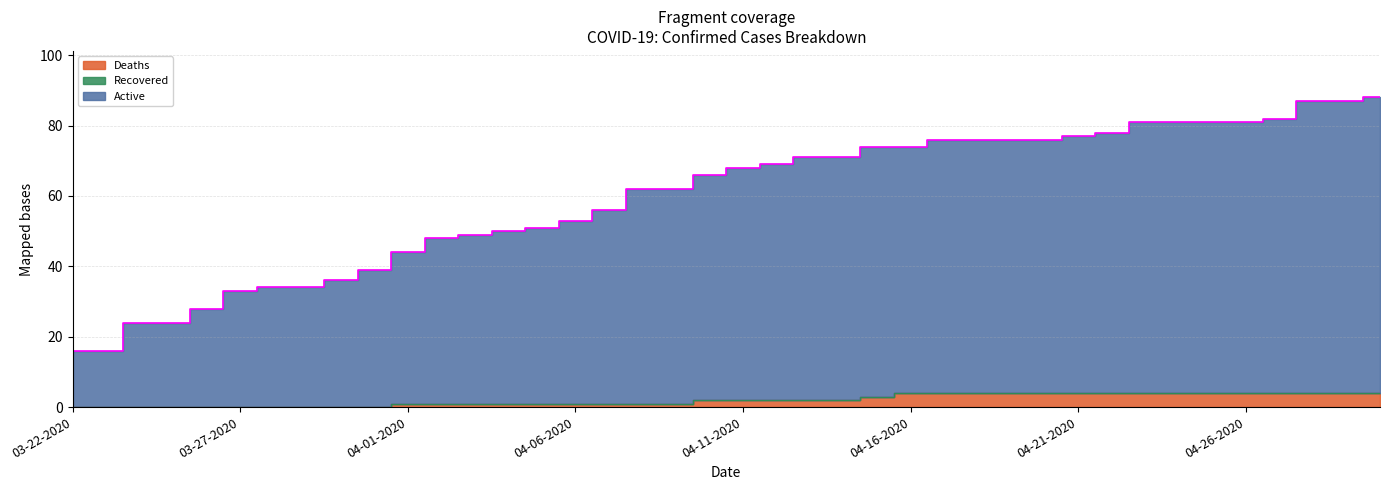

Rank the categories by Active value from highest to lowest.

04-30-2020, 04-28-2020, 04-29-2020, 04-27-2020, 04-23-2020, 04-24-2020, 04-25-2020, 04-26-2020, 04-22-2020, 04-21-2020, 04-17-2020, 04-18-2020, 04-19-2020, 04-20-2020, 04-15-2020, 04-16-2020, 04-13-2020, 04-14-2020, 04-12-2020, 04-11-2020, 04-10-2020, 04-08-2020, 04-09-2020, 04-07-2020, 04-06-2020, 04-05-2020, 04-04-2020, 04-03-2020, 04-02-2020, 04-01-2020, 03-31-2020, 03-30-2020, 03-28-2020, 03-29-2020, 03-27-2020, 03-26-2020, 03-24-2020, 03-25-2020, 03-22-2020, 03-23-2020